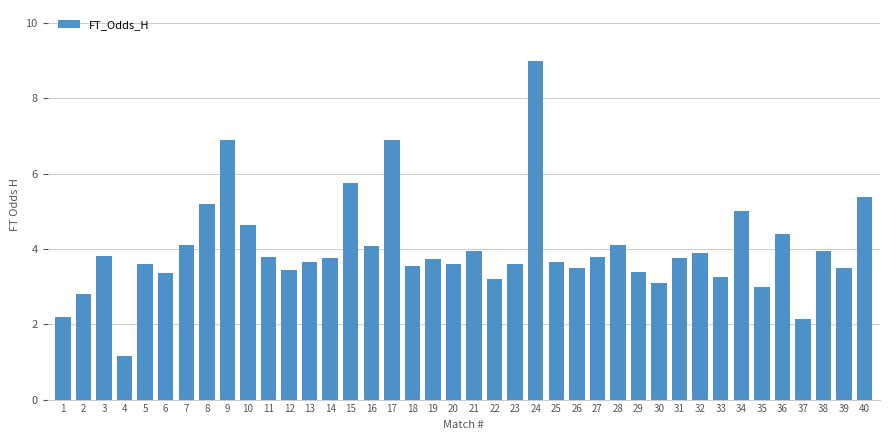

What is the average value?

4.0